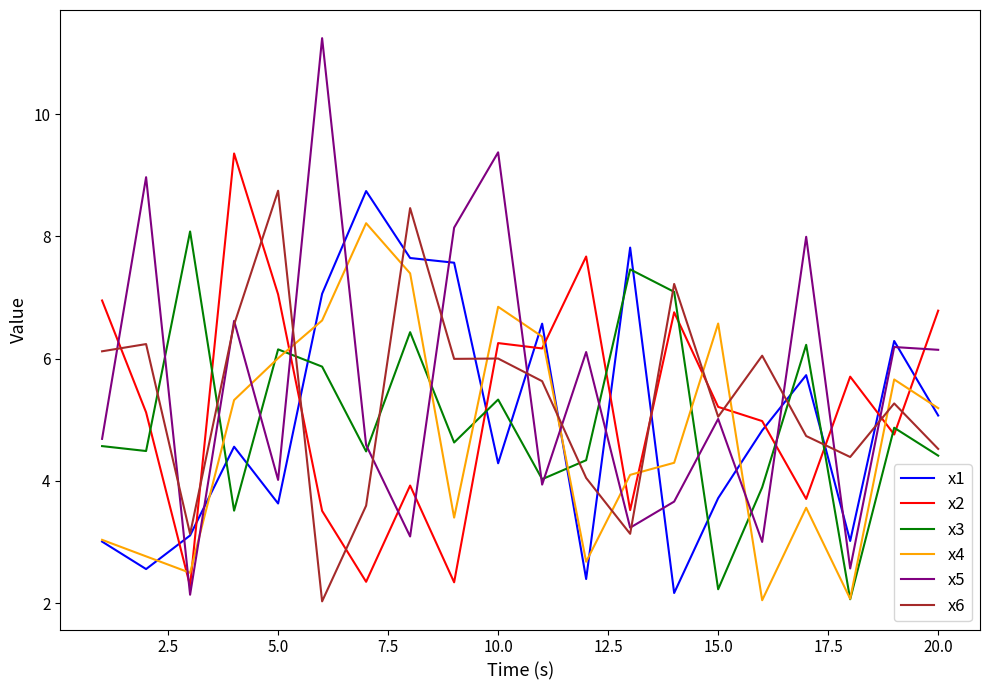

Which series has the widest spread of values?

x5